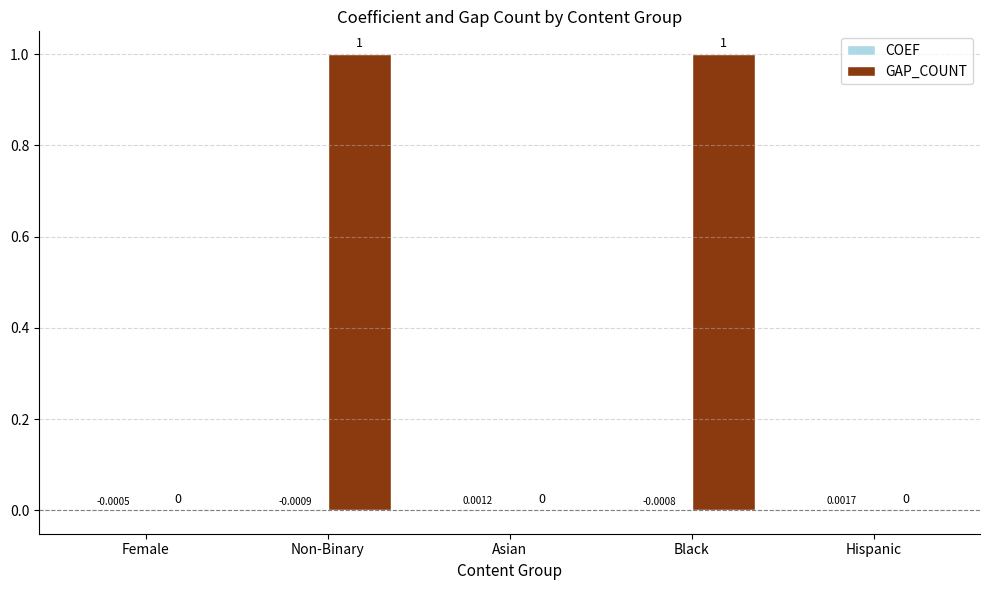

What is the sum of the GAP_COUNT values at Non-Binary and Hispanic?

1.0